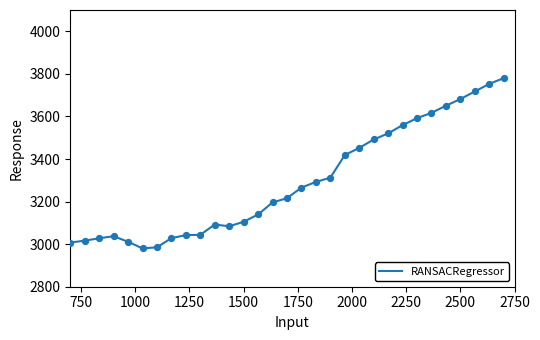

What is the minimum value shown in the chart?

2980.0